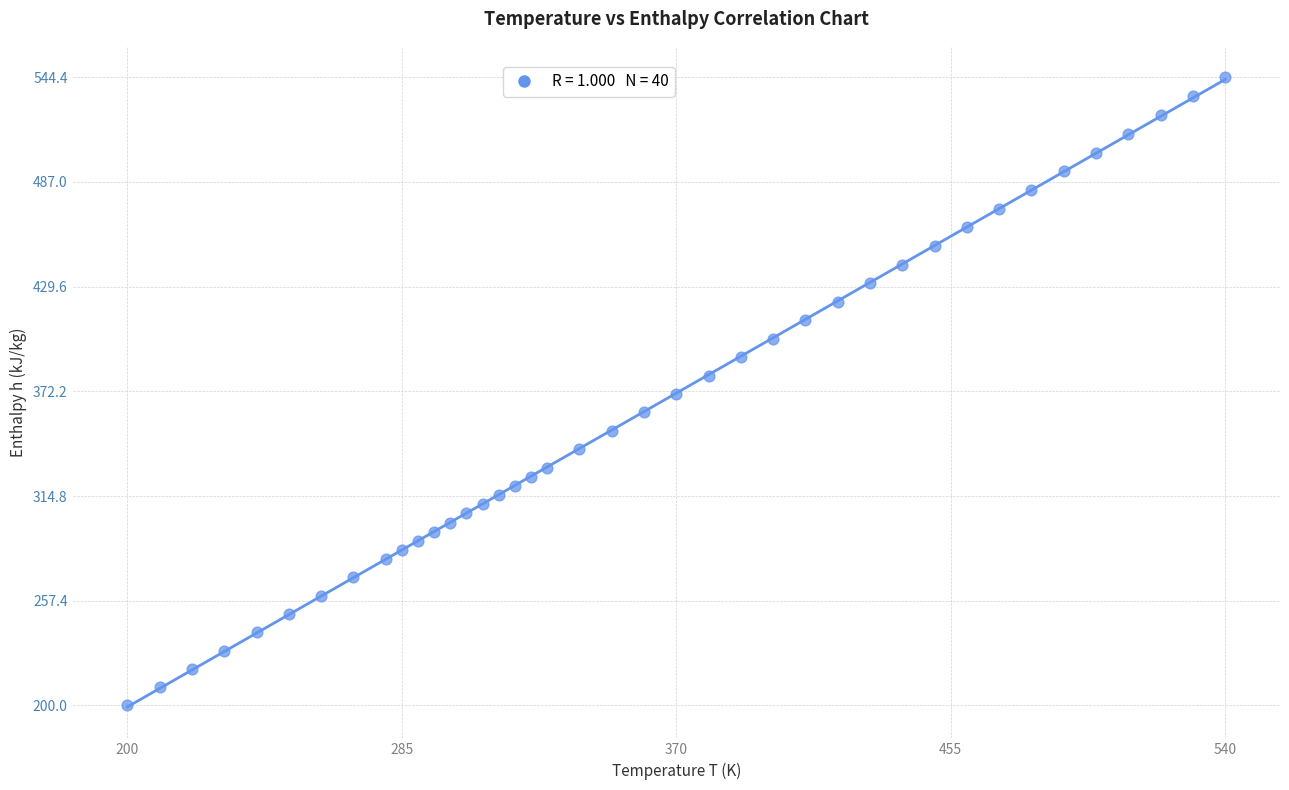

What is the range of Y values (max minus min)?

344.4